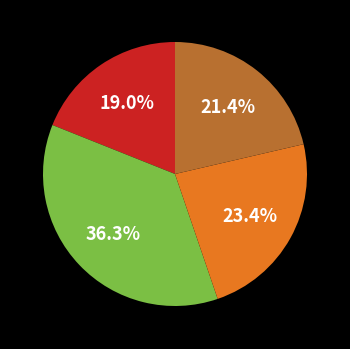

Is there a majority slice in this chart?

No